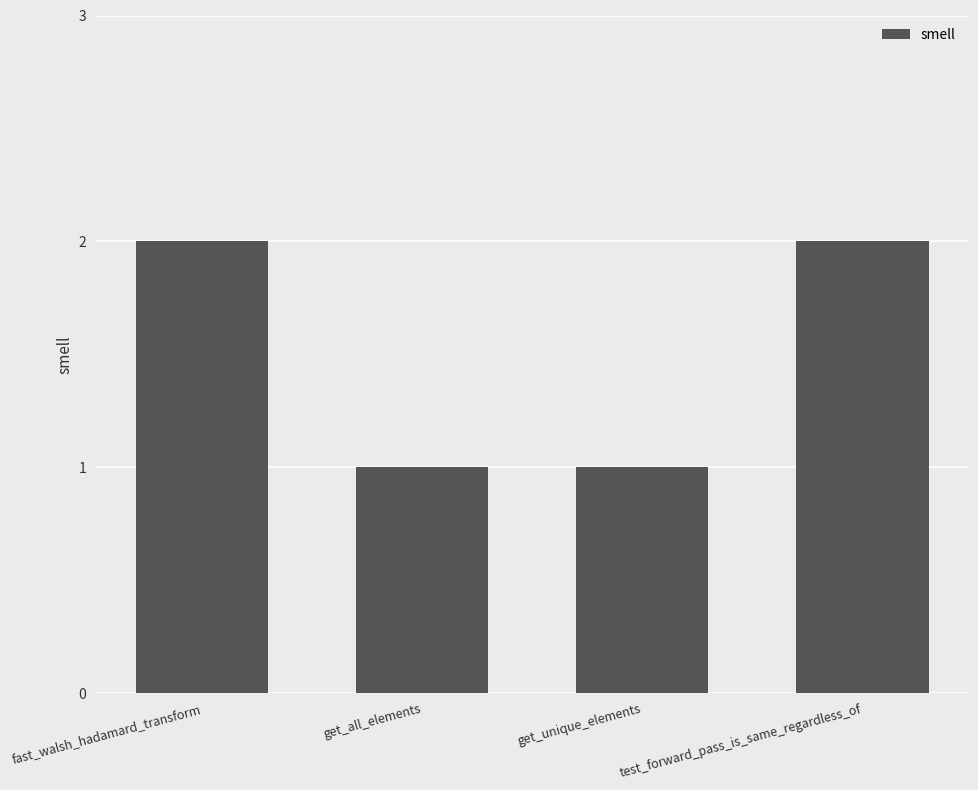

Are the bars horizontal?

No